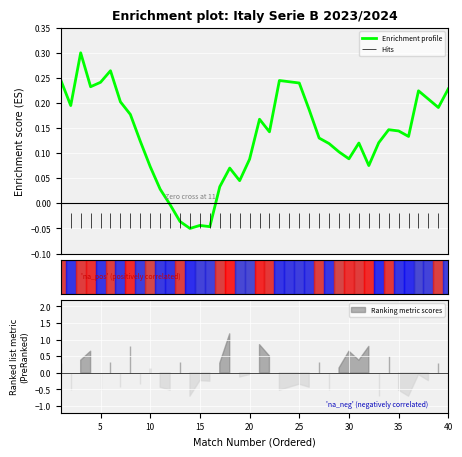

What is the value of the 3rd point from the left?

0.3